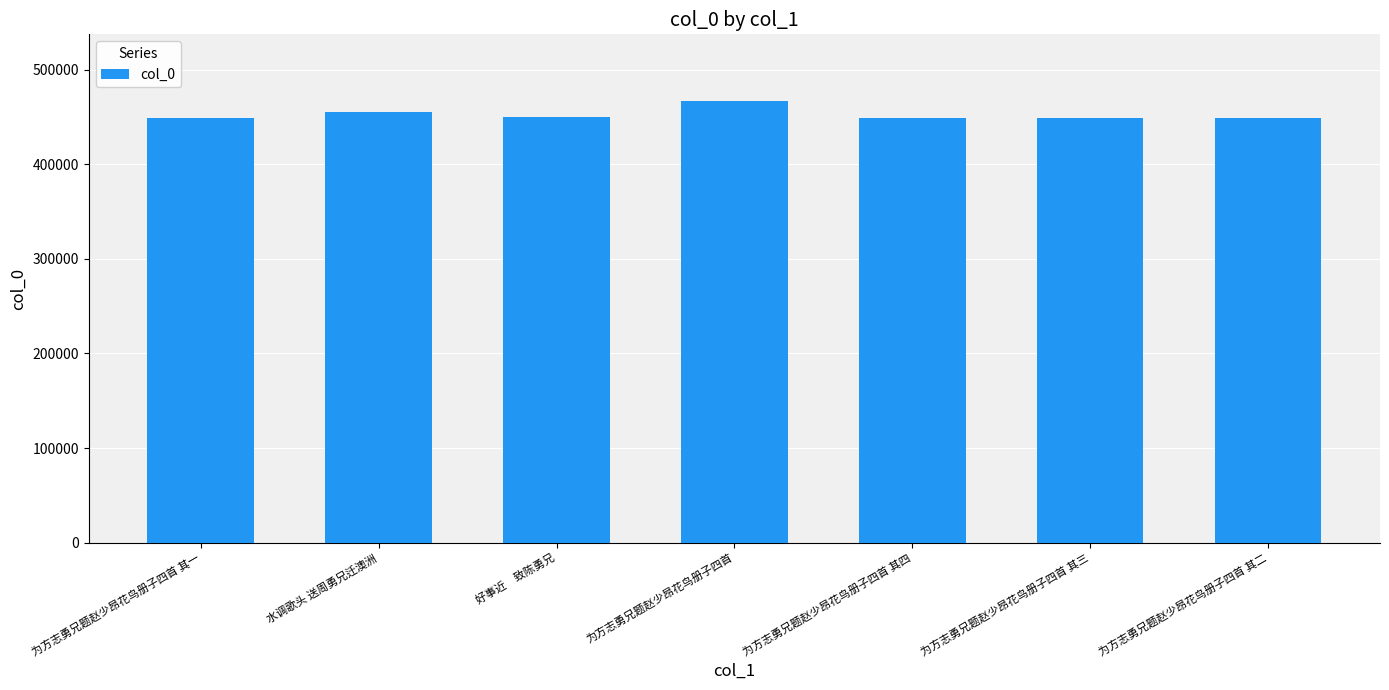

What is the difference between the maximum and minimum values?

18255